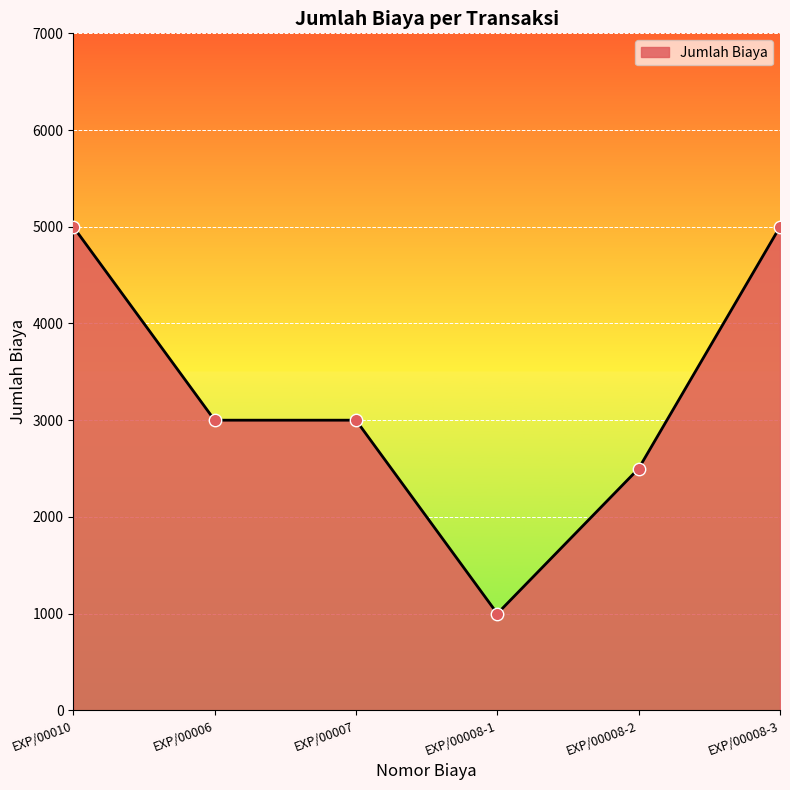

What is the change in value from EXP/00007 to EXP/00008-3?

+2000